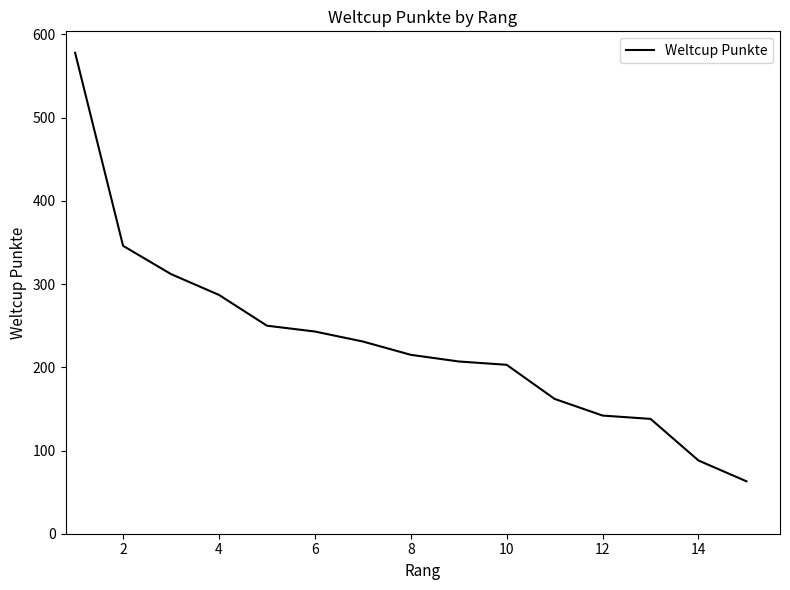

What is the difference between the maximum and minimum values?

515